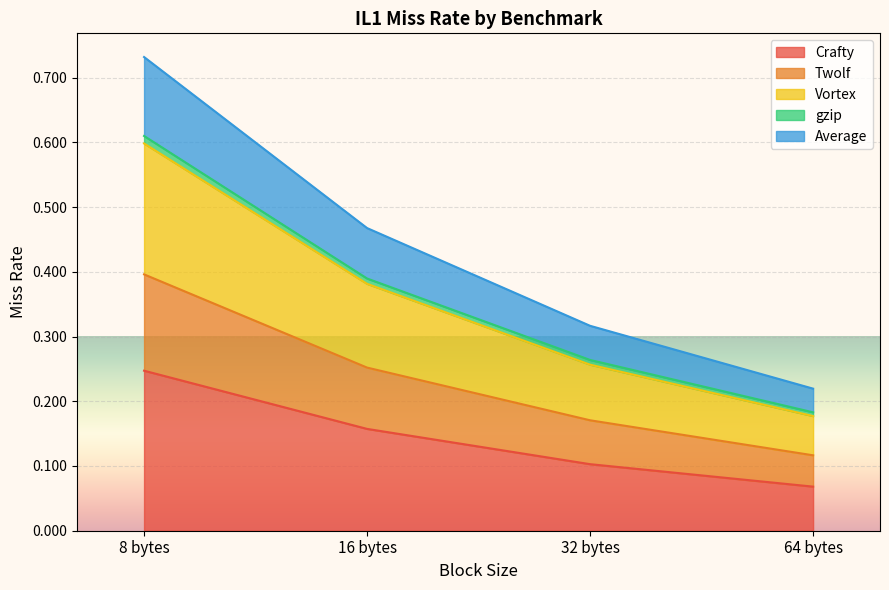

True or false: Crafty has more than 0 points higher than both neighbors.

False